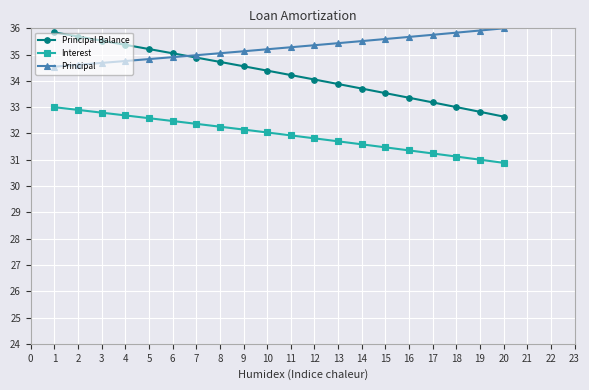

Which series has the largest total across all categories?

Principal